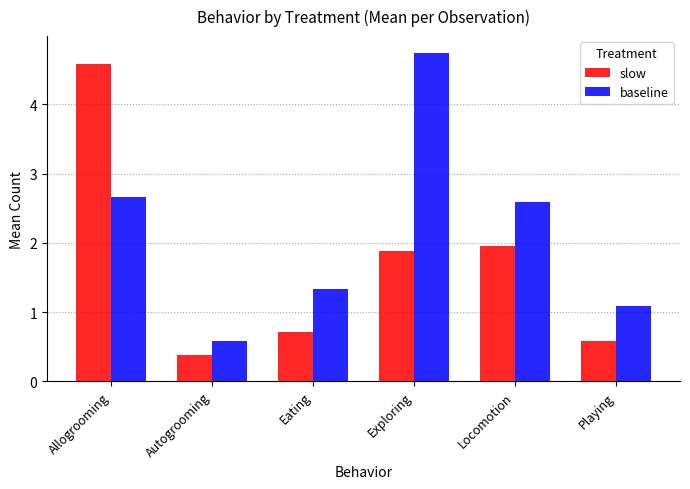

Which category has the lowest value across all series?

Autogrooming